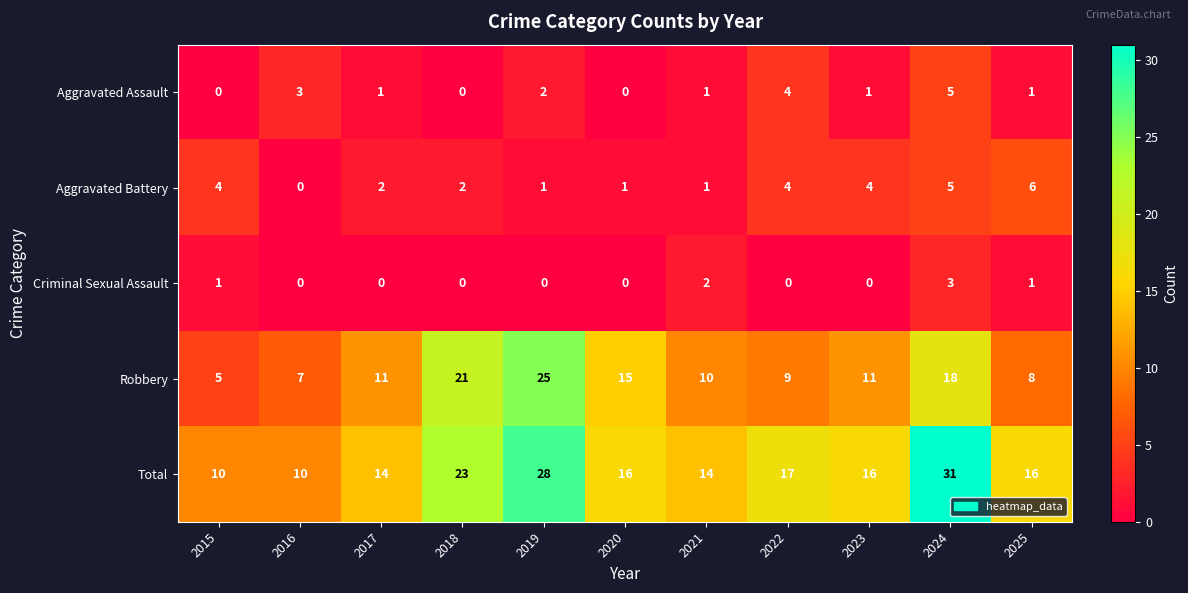

Is it true that Aggravated Battery equals 1 at 2018?

False